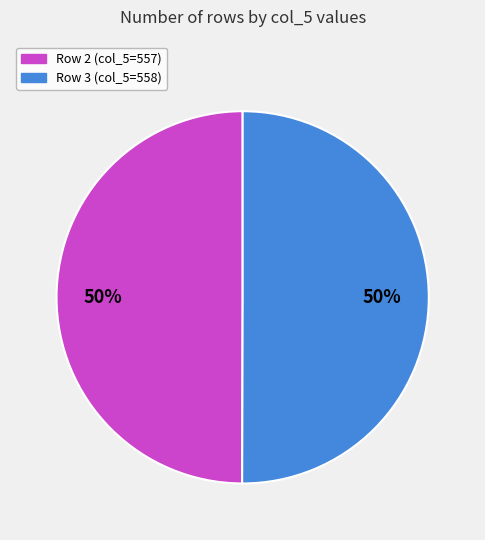

What percentage is the Row 3 (col_5=558) slice, to the nearest percent?

50%